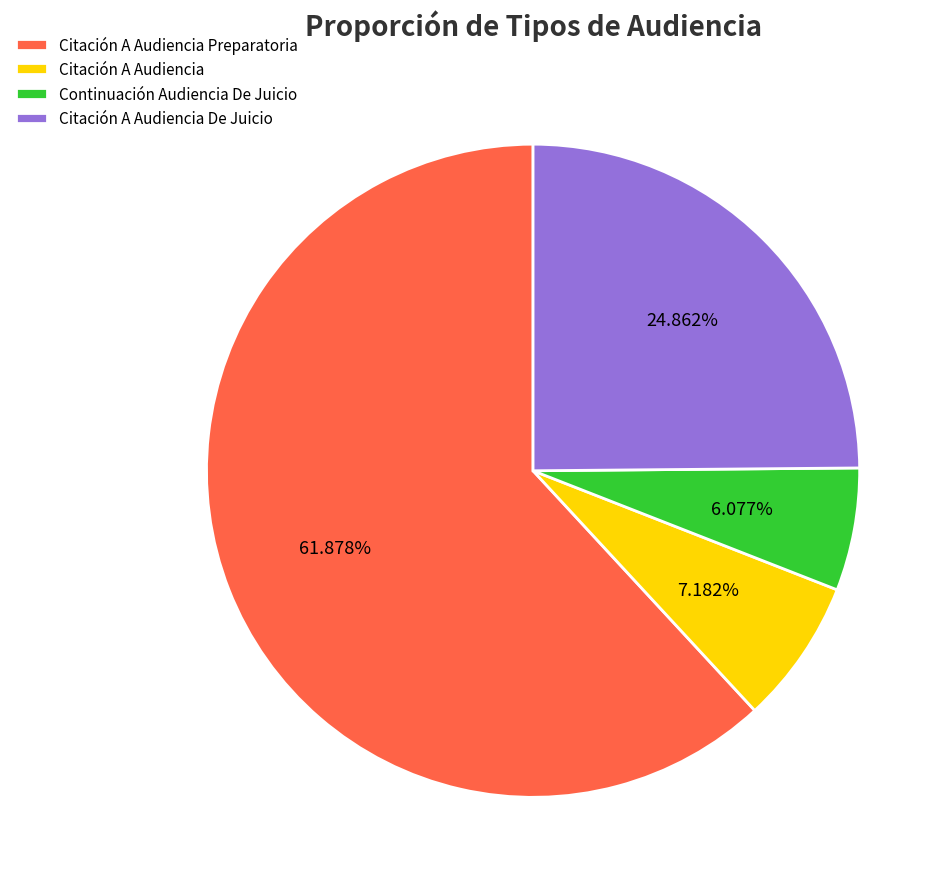

What is the total percentage of Citación A Audiencia and Citación A Audiencia De Juicio?

32.0%